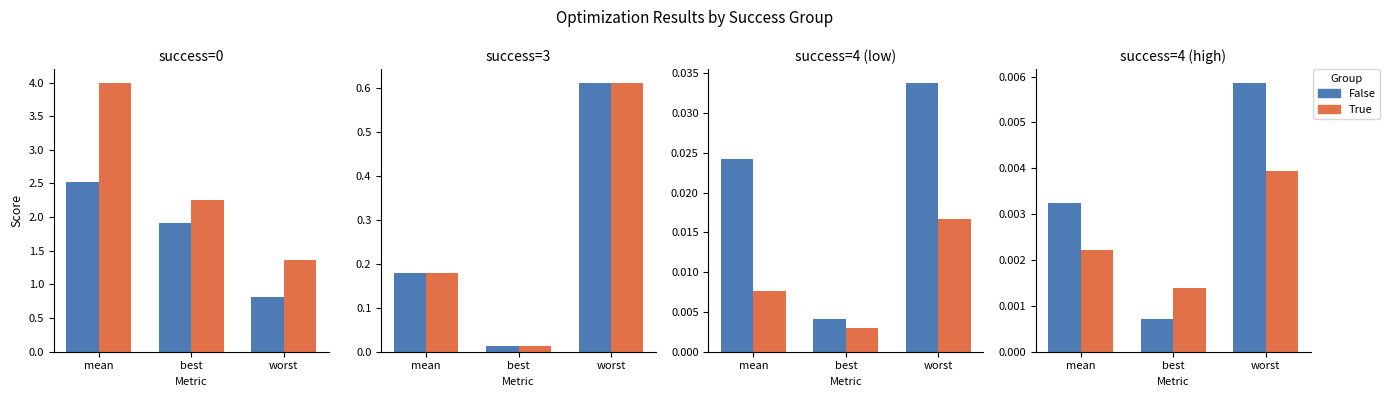

How many groups of bars are there?

3